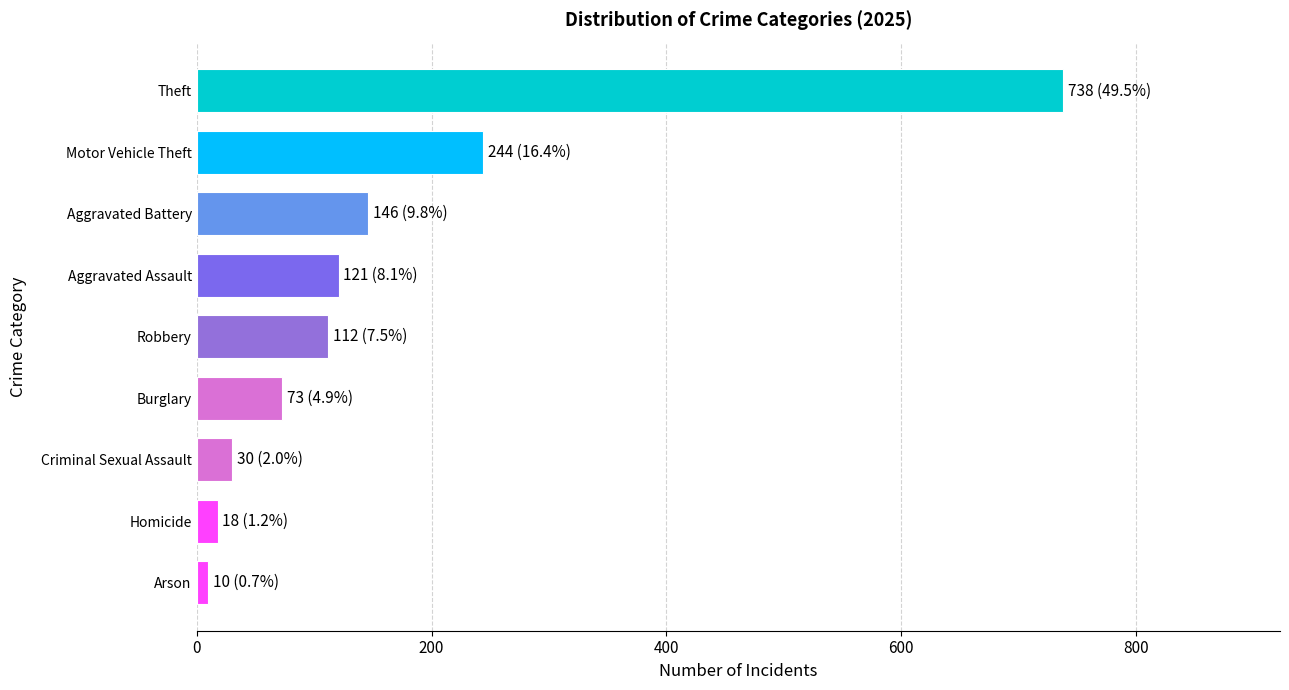

The value at Robbery is 112. True or false?

True